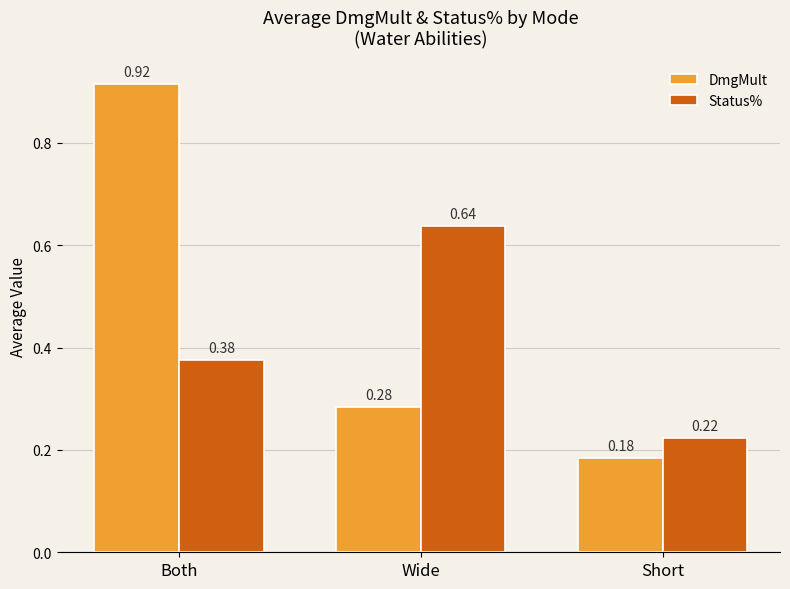

What is the difference between the highest and lowest values at Both?

0.5